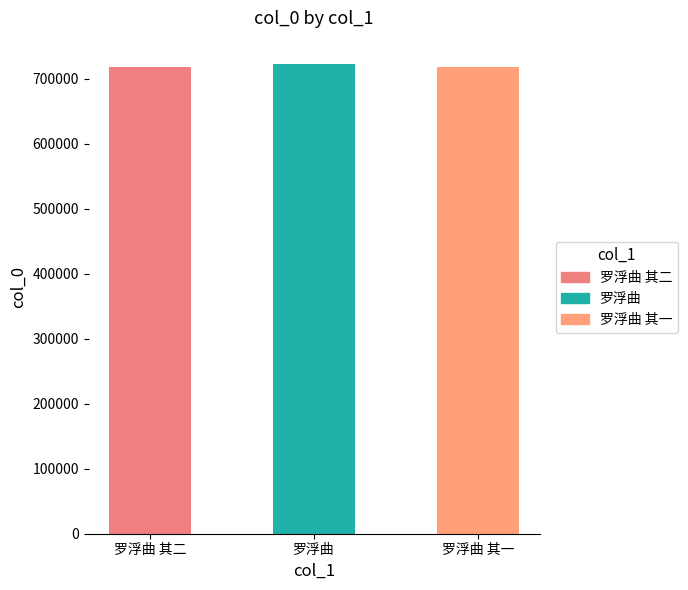

What is the label of the 2nd bar from the left?

罗浮曲